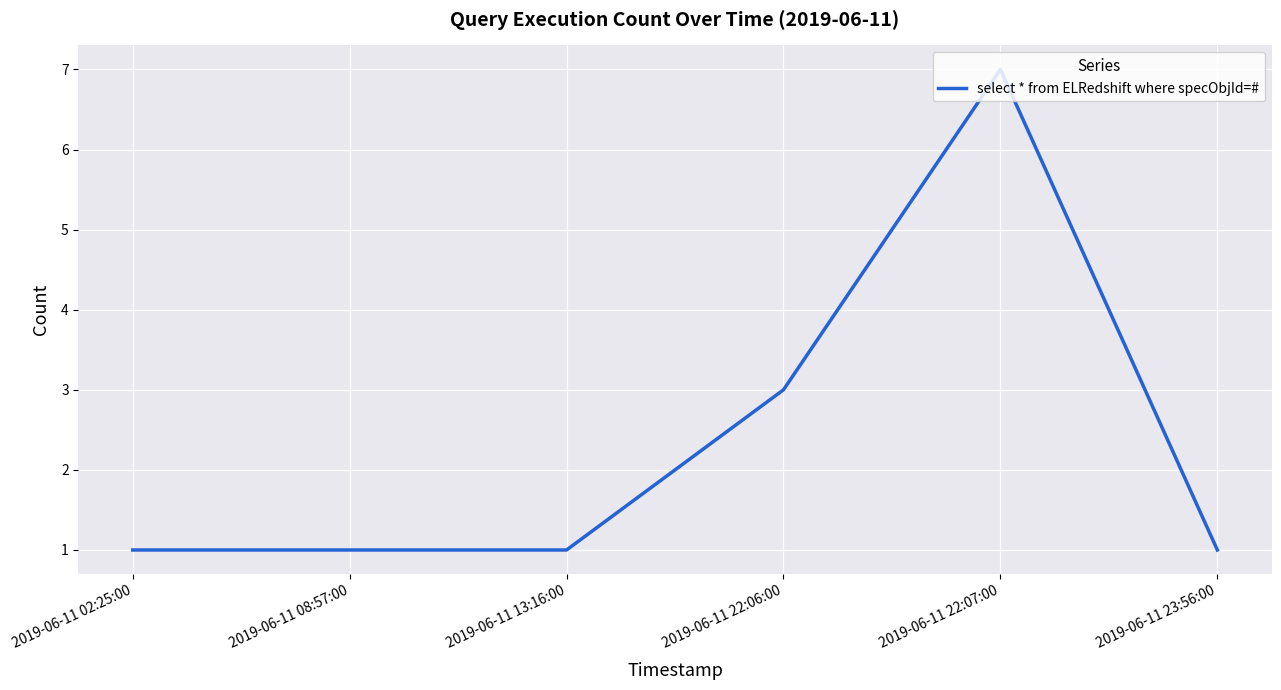

Count the number of categories in the chart.

6